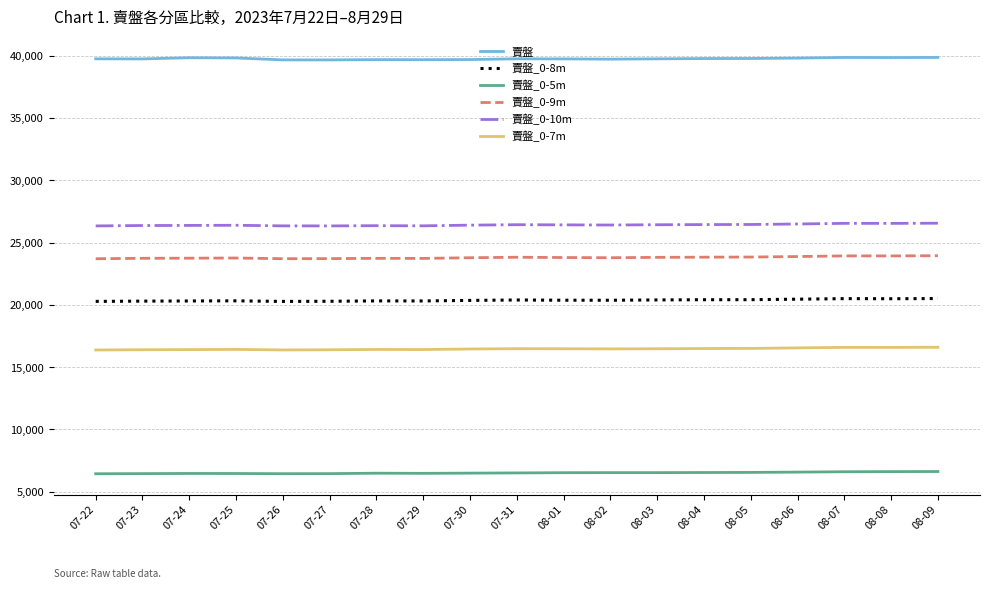

What is the spread (max minus min) of values at 07-31?

33251